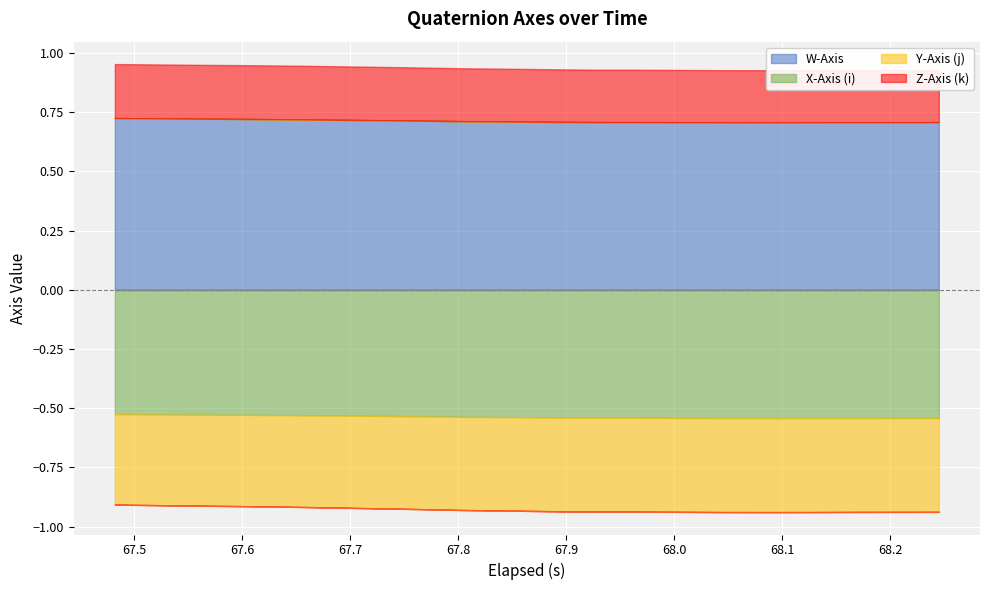

True or false: Z-Axis (k) and X-Axis (i) intersect in this chart.

False